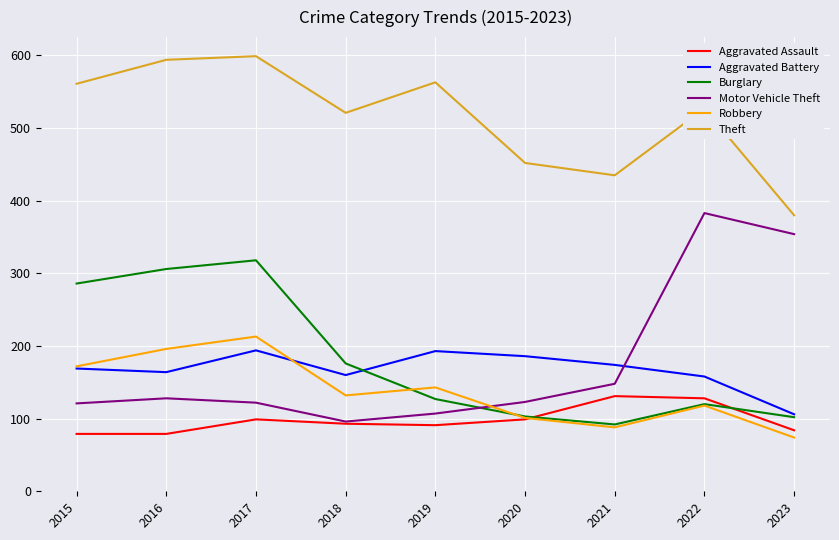

True or false: Robbery has a value of 55 at 2021.

False